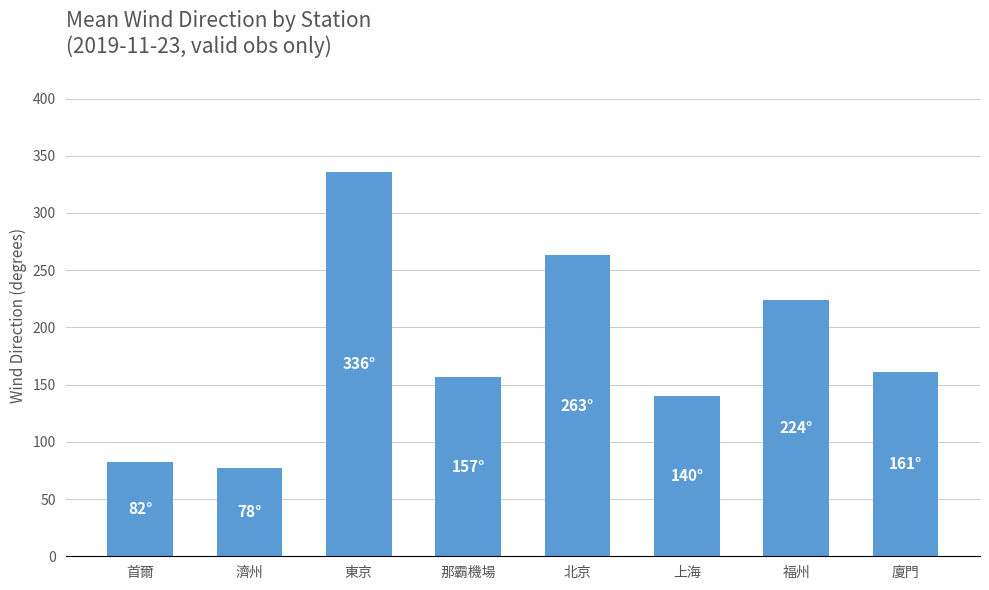

Reading right to left, list all the values displayed in this chart.

廈門=161.4	福州=224.2	上海=140.0	北京=262.9	那霸機場=156.7	東京=336.2	濟州=77.5	首爾=82.0